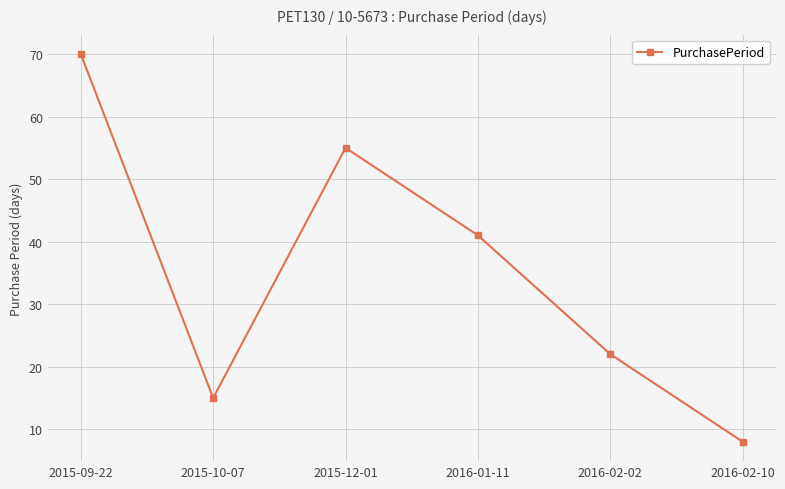

The value at 2016-02-10 is 14. True or false?

False